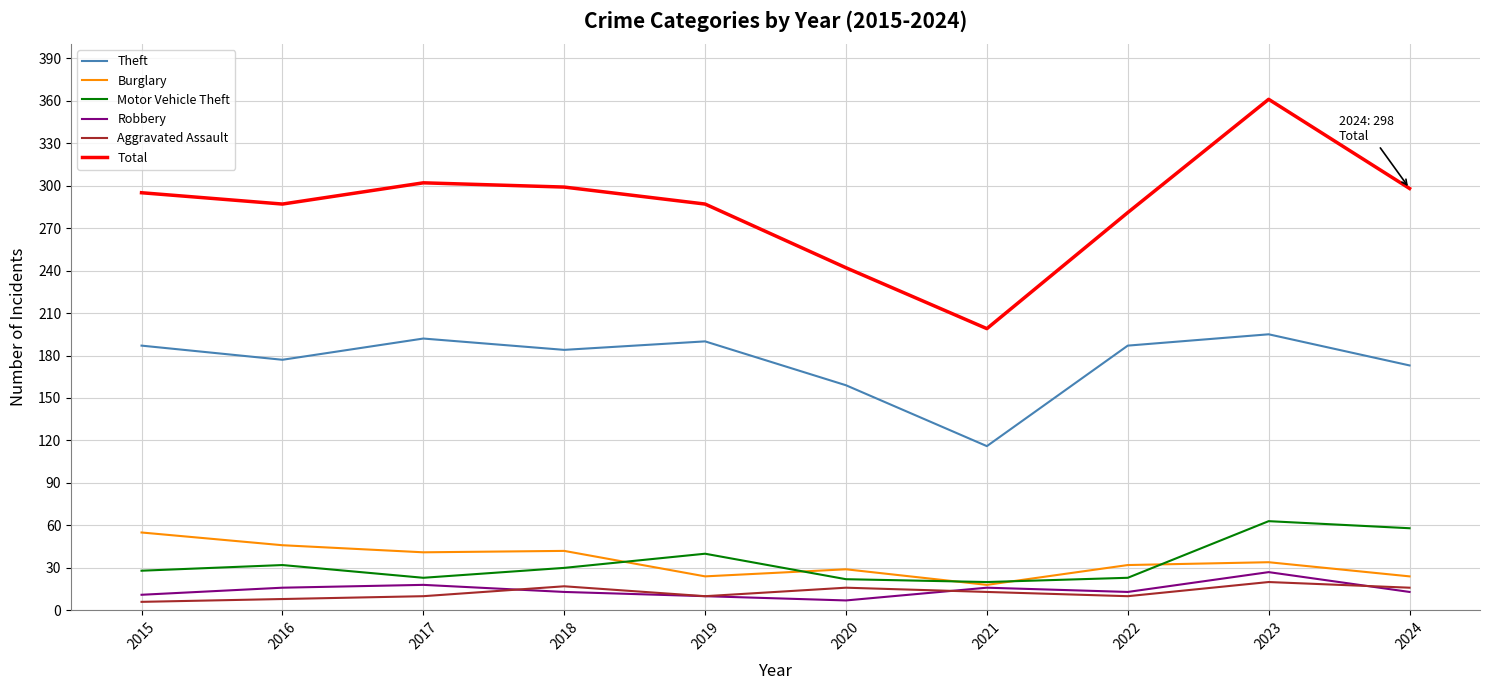

What is the sum of the Motor Vehicle Theft values at 2018 and 2020?

52